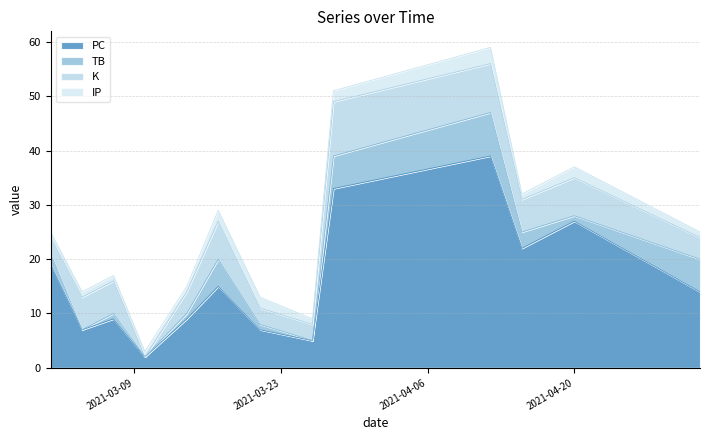

At 2021-04-12, list the series in order from largest to smallest.

PC, K, TB, IP